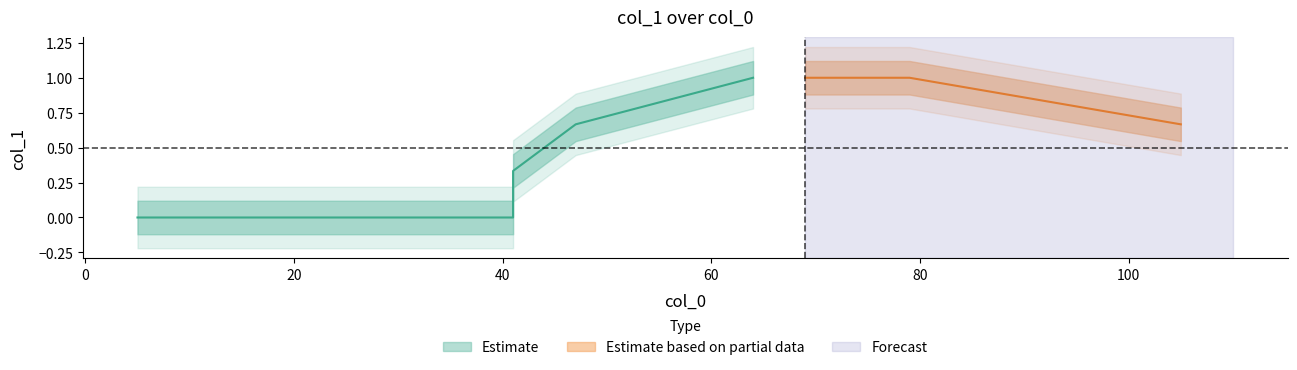

The value at 1 is 1. True or false?

True